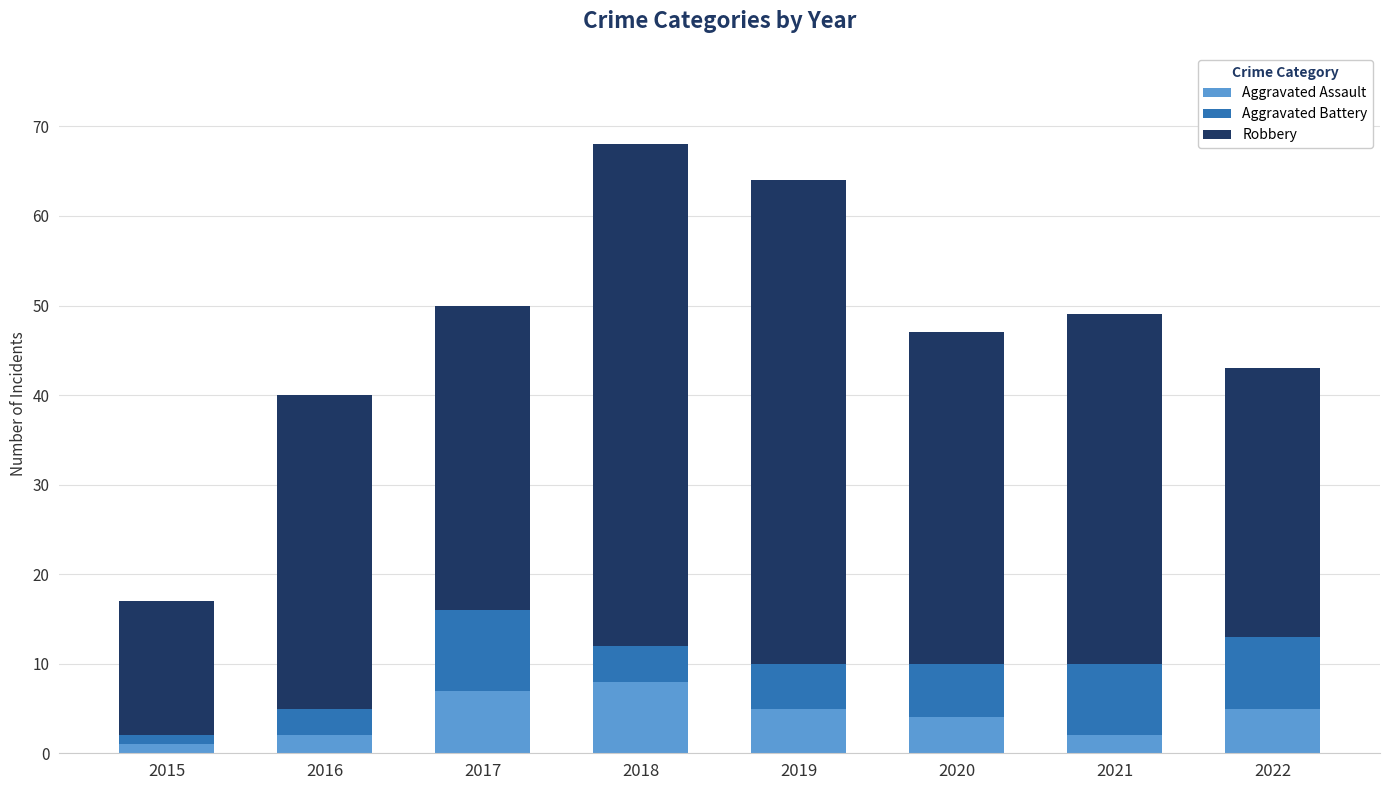

At which label does Aggravated Assault reach its minimum?

2015